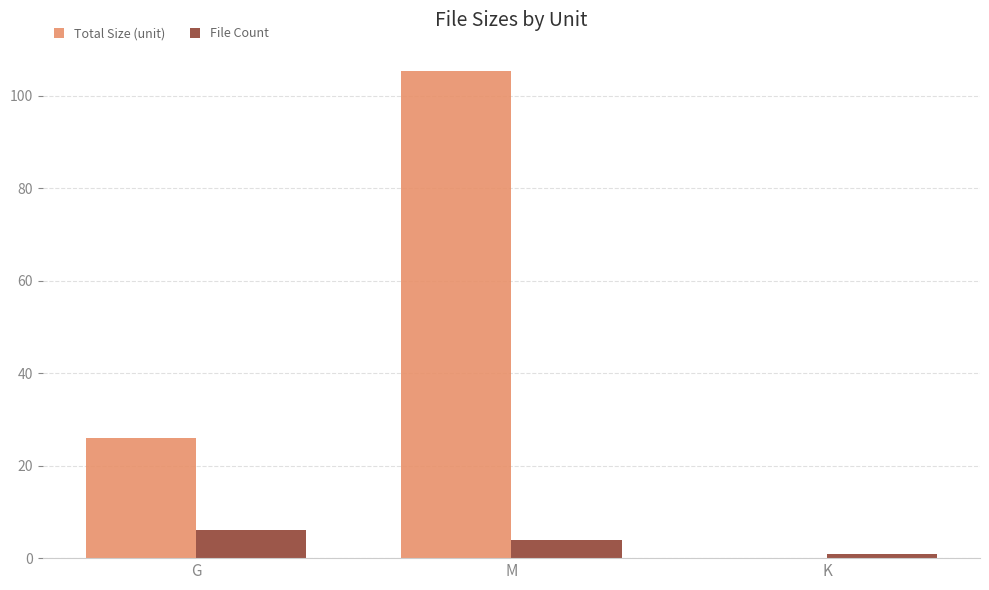

What is the maximum value shown in the chart?

105.3